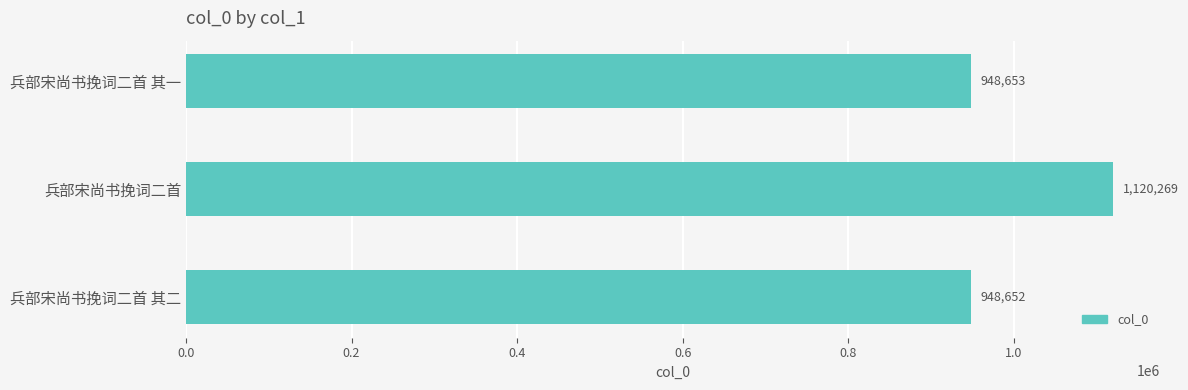

What is the average value?

1005858